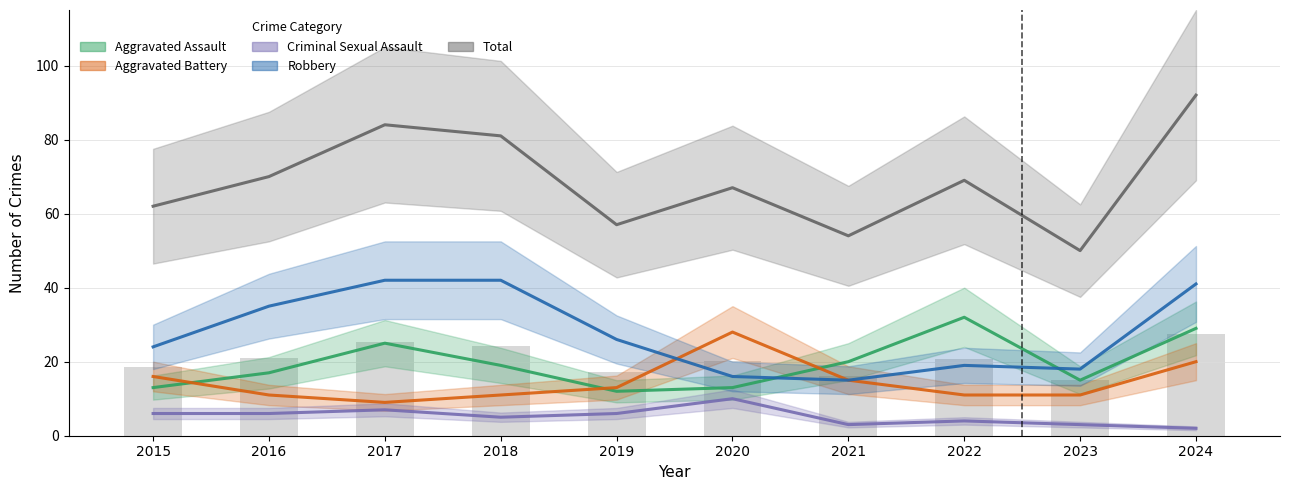

Reading left to right, what are all the values shown in this chart?

Aggravated Assault: 2015=13	2016=17	2017=25	2018=19	2019=12	2020=13	2021=20	2022=32	2023=15	2024=29
Aggravated Battery: 2015=16	2016=11	2017=9	2018=11	2019=13	2020=28	2021=15	2022=11	2023=11	2024=20
Criminal Sexual Assault: 2015=6	2016=6	2017=7	2018=5	2019=6	2020=10	2021=3	2022=4	2023=3	2024=2
Robbery: 2015=24	2016=35	2017=42	2018=42	2019=26	2020=16	2021=15	2022=19	2023=18	2024=41
Total: 2015=62	2016=70	2017=84	2018=81	2019=57	2020=67	2021=54	2022=69	2023=50	2024=92